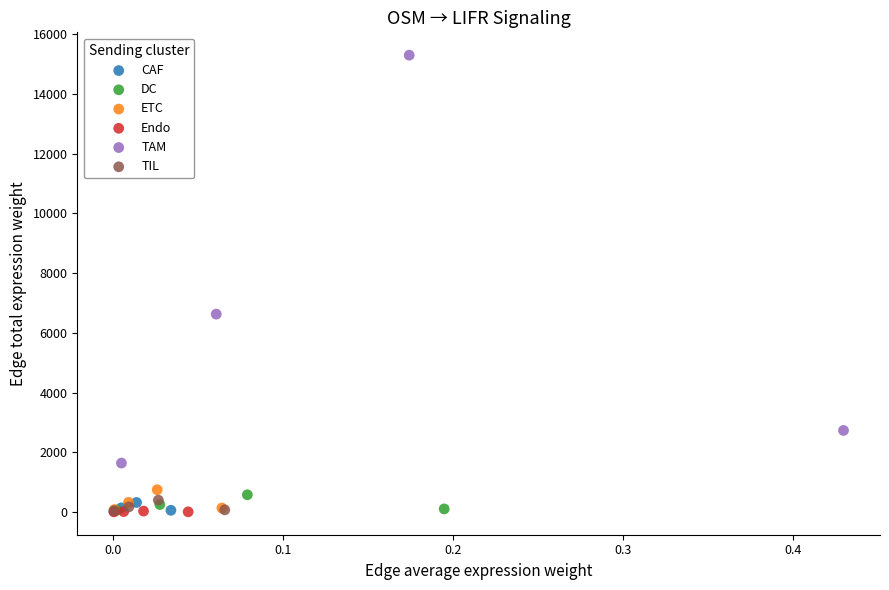

Which series reaches the maximum Y coordinate?

TAM